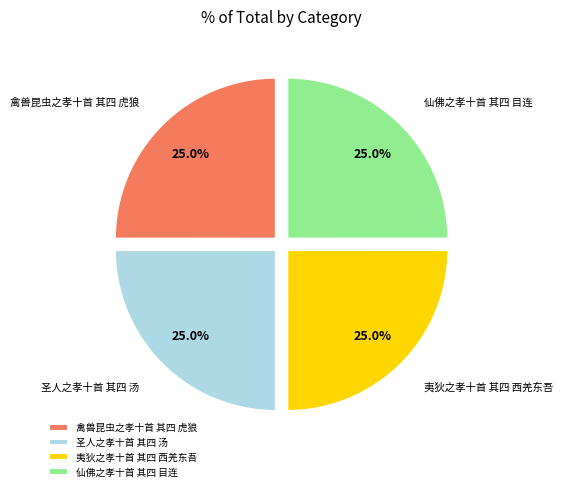

Is there any slice that represents more than half of the pie?

No